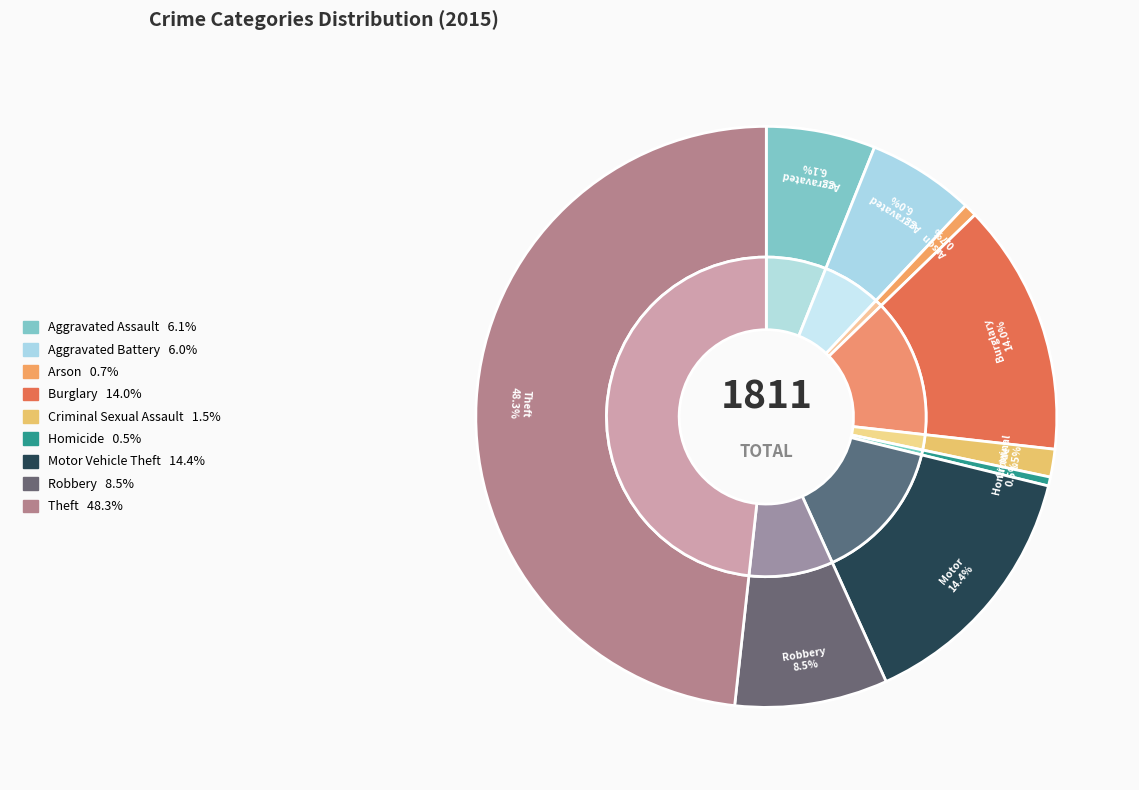

True or false: Criminal Sexual Assault accounts for 2% of the total.

True